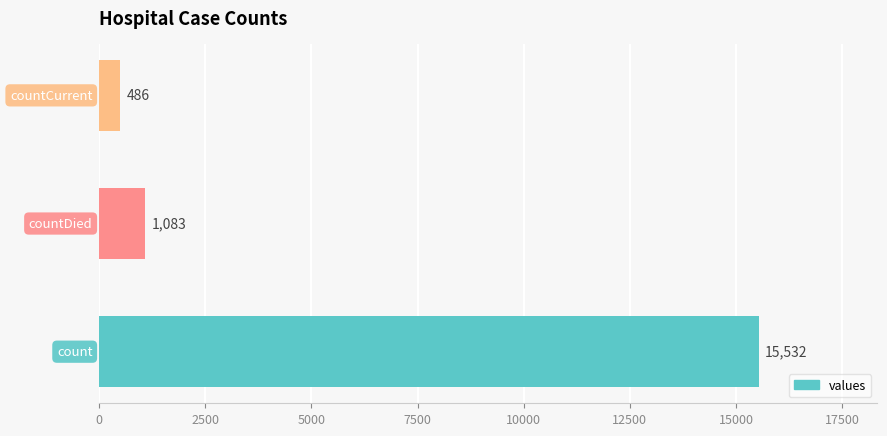

What is the average value?

5700